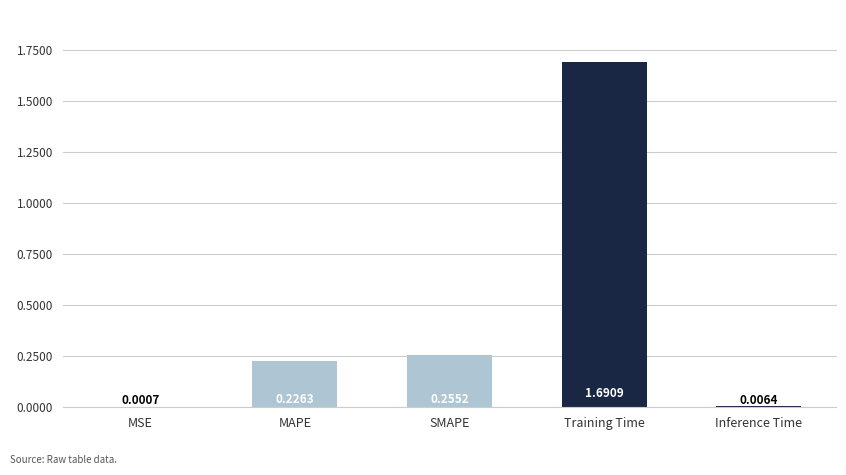

At which label is the value closest to 0?

MSE